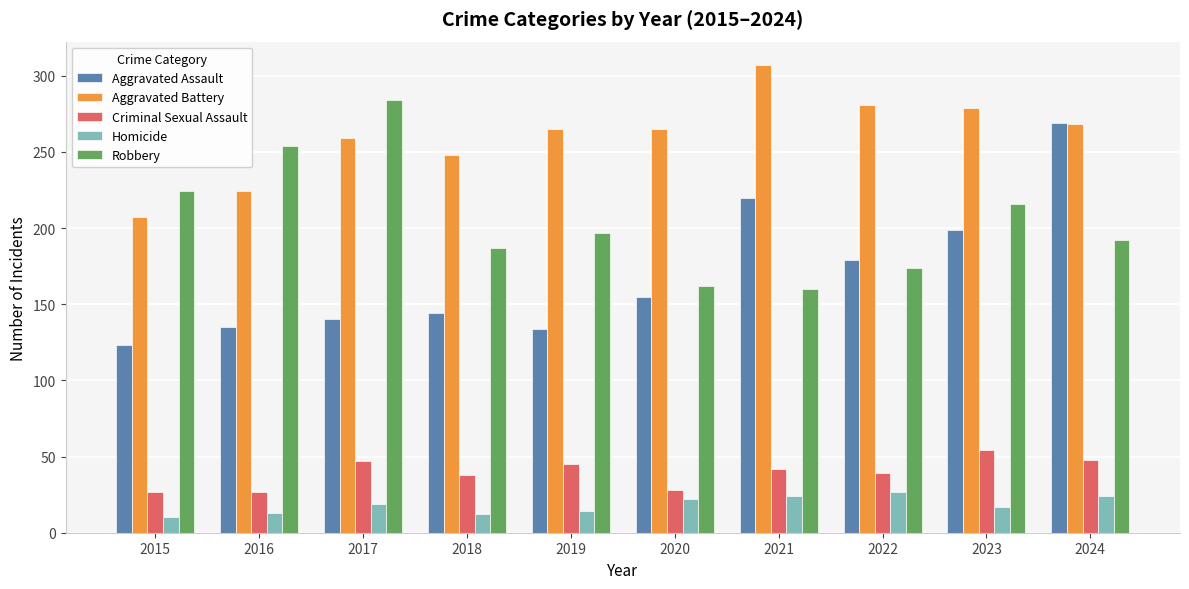

At 2020, list the series in order from largest to smallest.

Aggravated Battery, Robbery, Aggravated Assault, Criminal Sexual Assault, Homicide